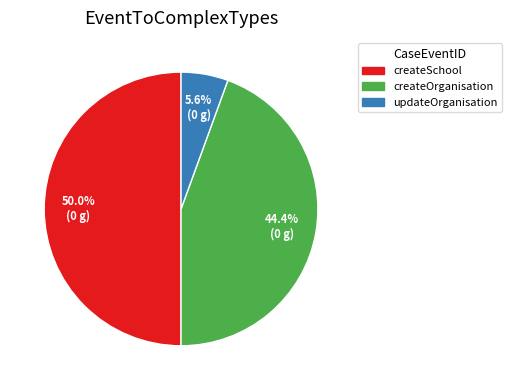

Is there a majority slice in this chart?

No